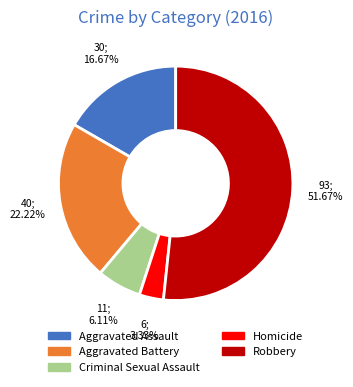

Does any single category account for the majority?

Yes